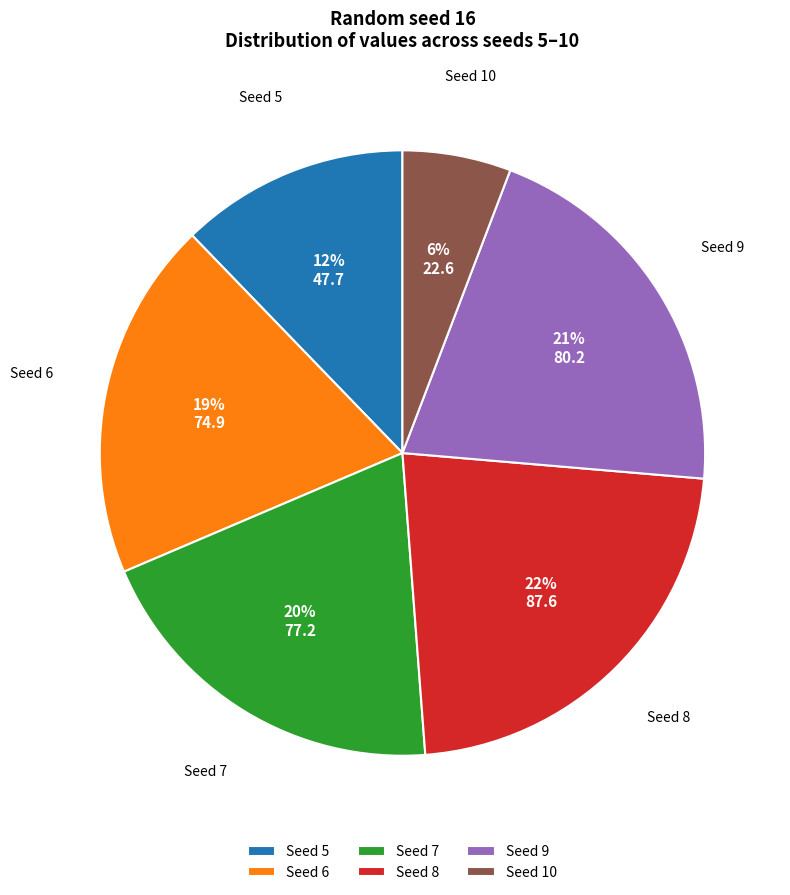

What is the largest slice in the pie chart?

Seed 8